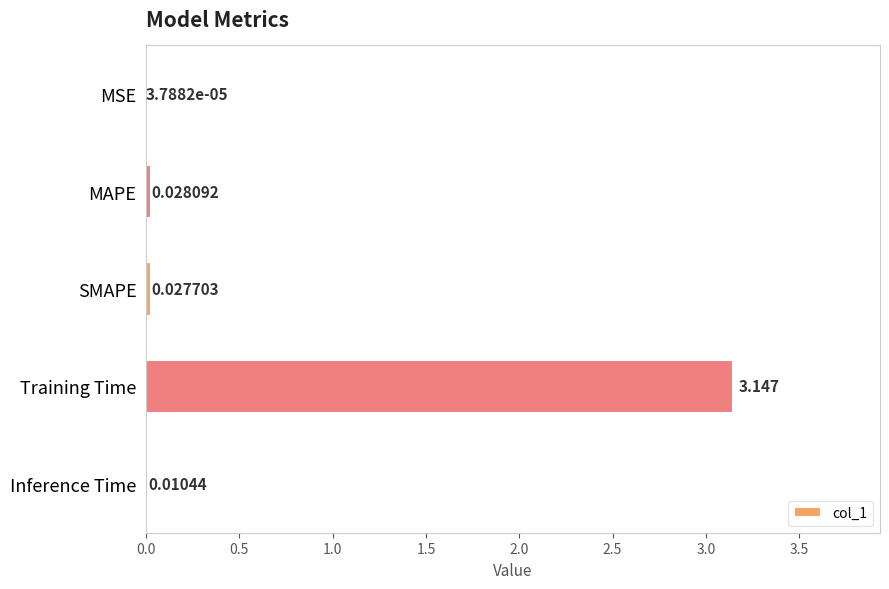

Between Training Time and MSE, which is larger?

Training Time